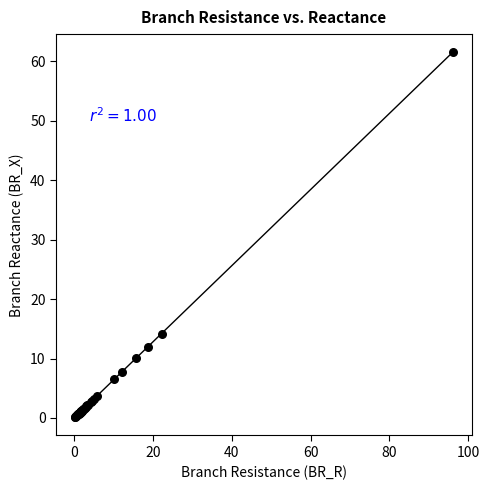

What Y value in the scatter plot is closest to 30?

14.2